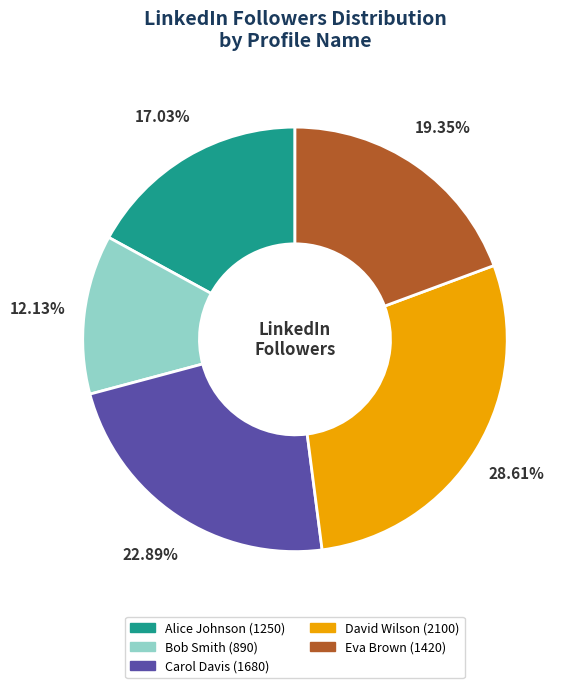

The Bob Smith slice represents 12% of the pie. True or false?

True